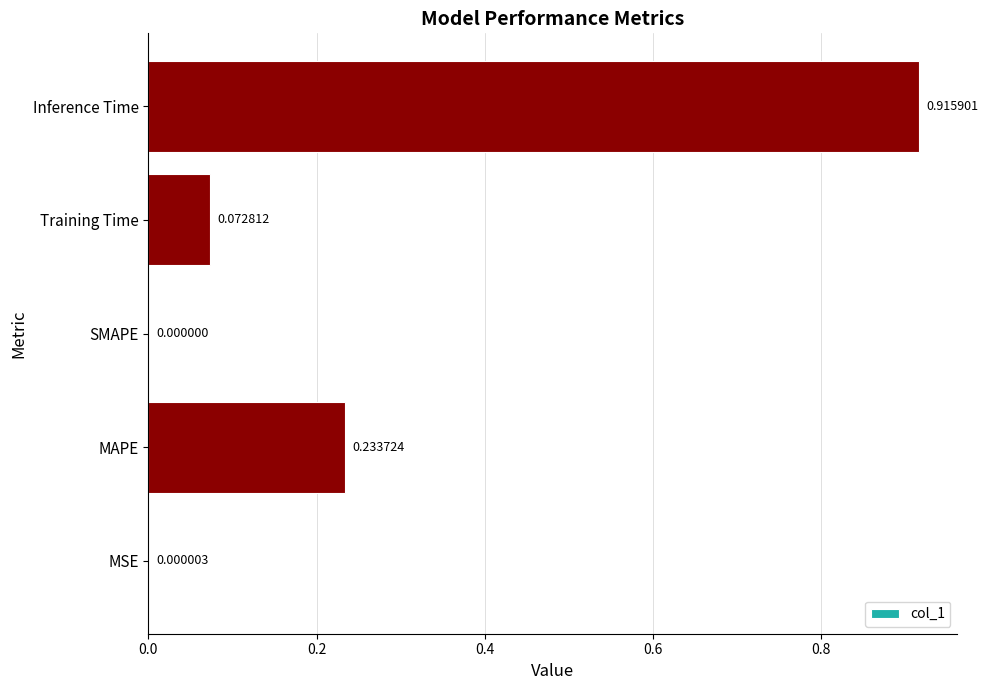

At which label is the value closest to 0?

SMAPE